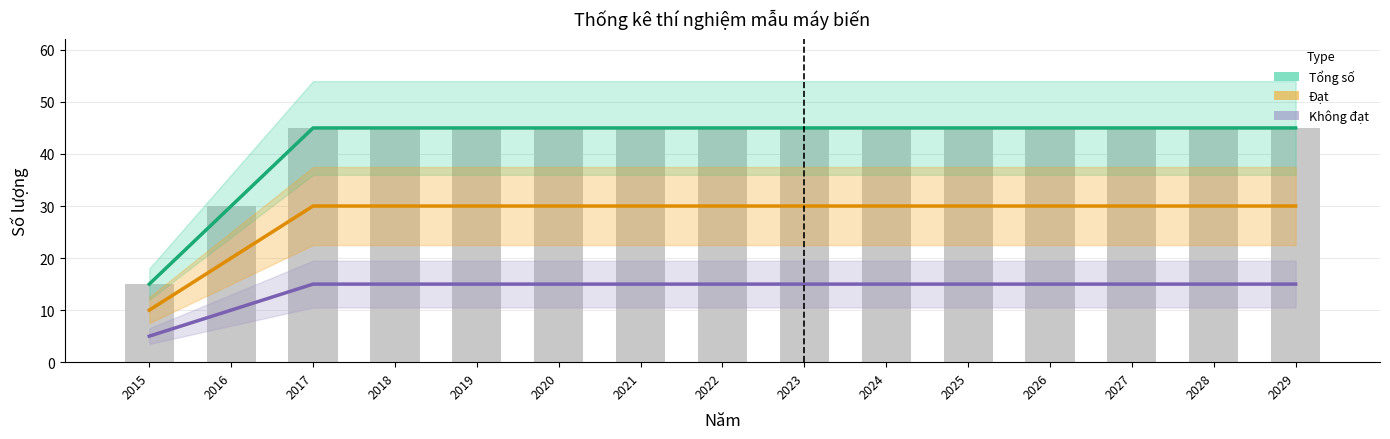

What is the minimum value shown in the chart?

5